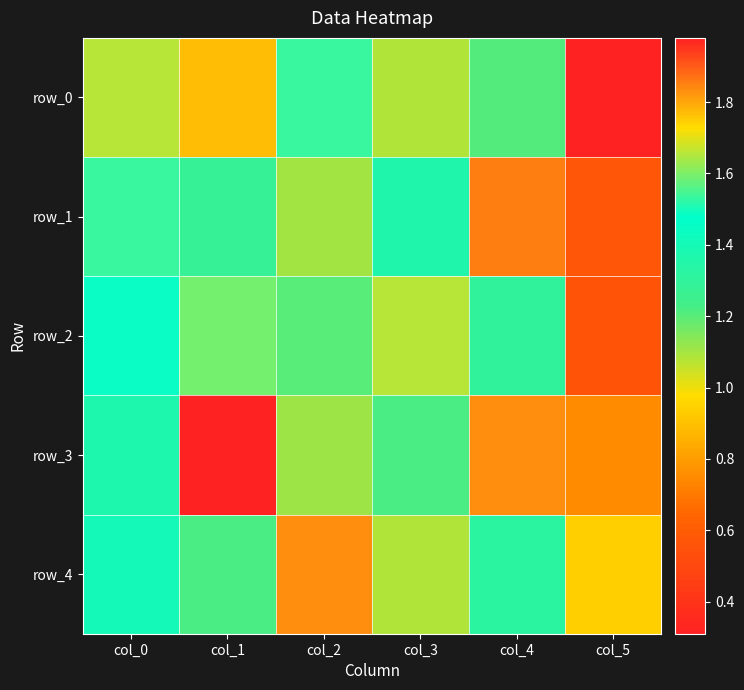

True or false: row_4 has a value of 0.5 at col_0.

False